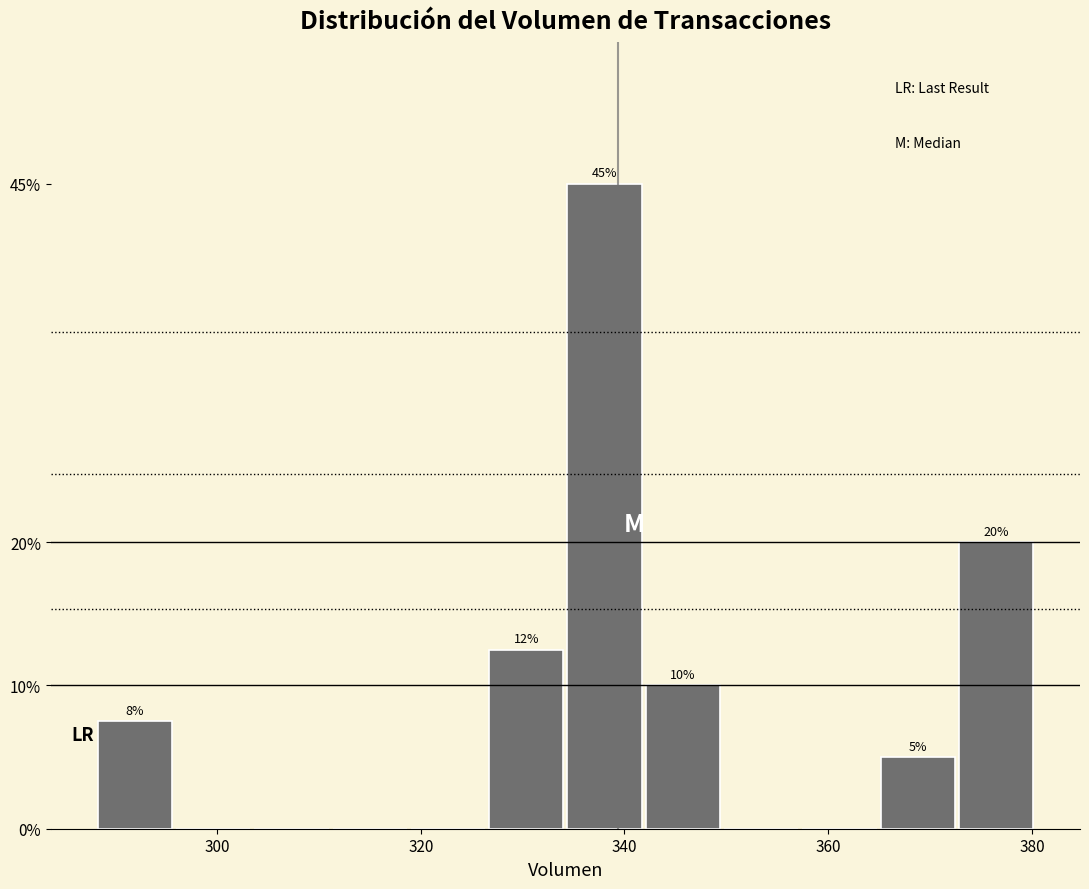

Read against the x-axis, roughly where is the centre of the tallest bar?

338